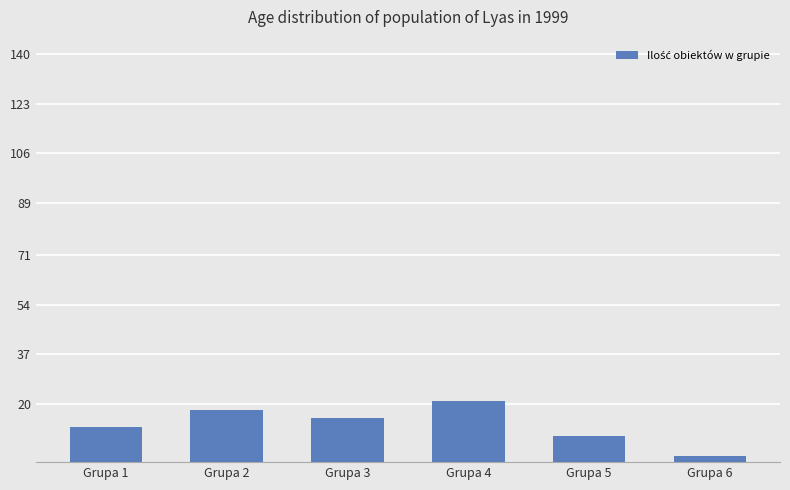

Reading right to left, extract all data points from this chart.

2	9	21	15	18	12